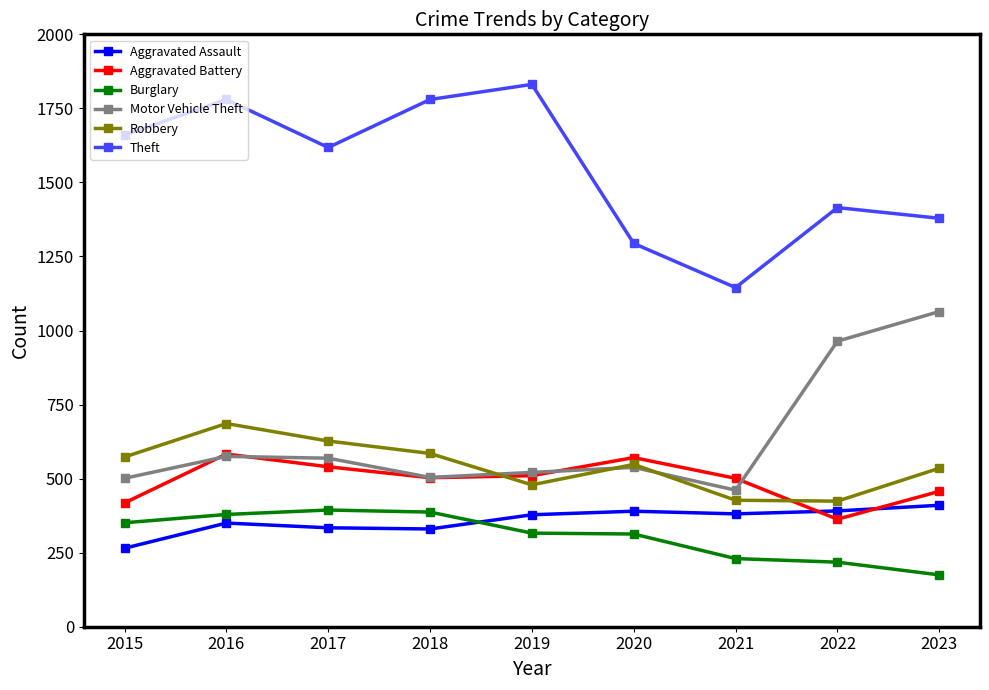

At 2022, list the series in order from smallest to largest.

Burglary, Aggravated Battery, Aggravated Assault, Robbery, Motor Vehicle Theft, Theft